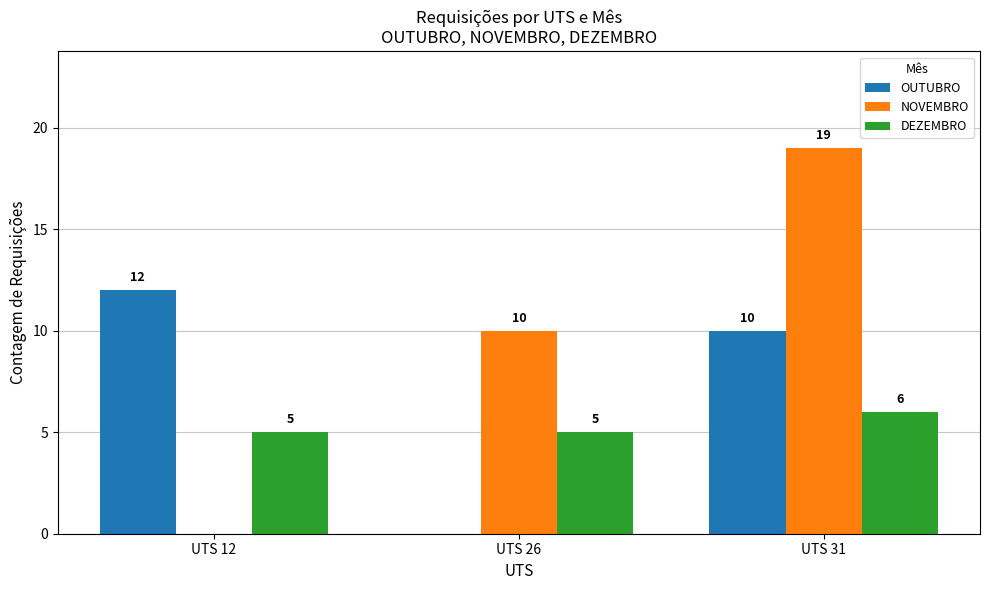

What is the highest value of the NOVEMBRO series?

19